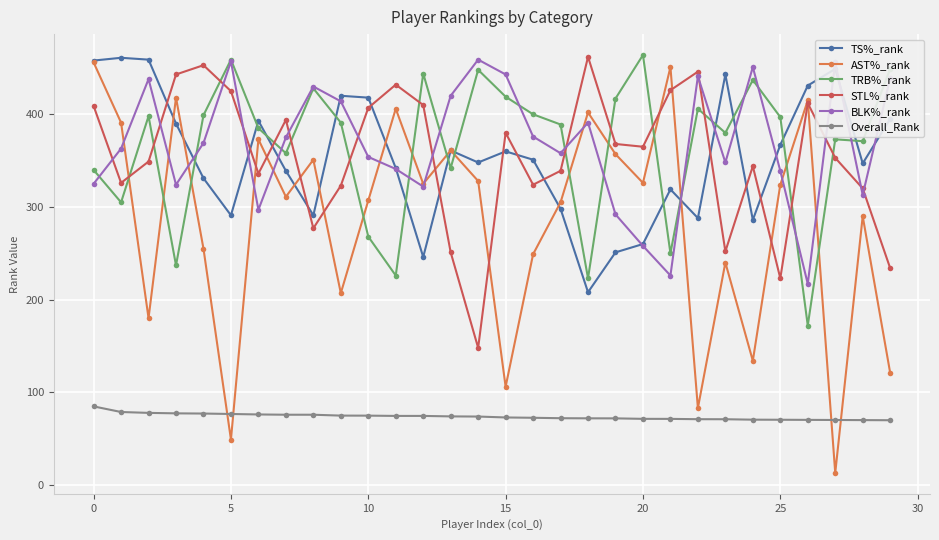

True or false: AST%_rank and TRB%_rank cross at least once.

True